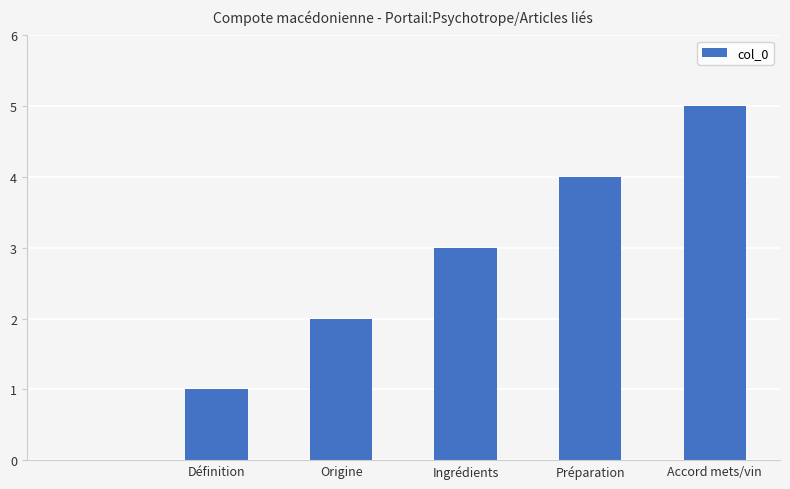

What is the maximum value shown in the chart?

5